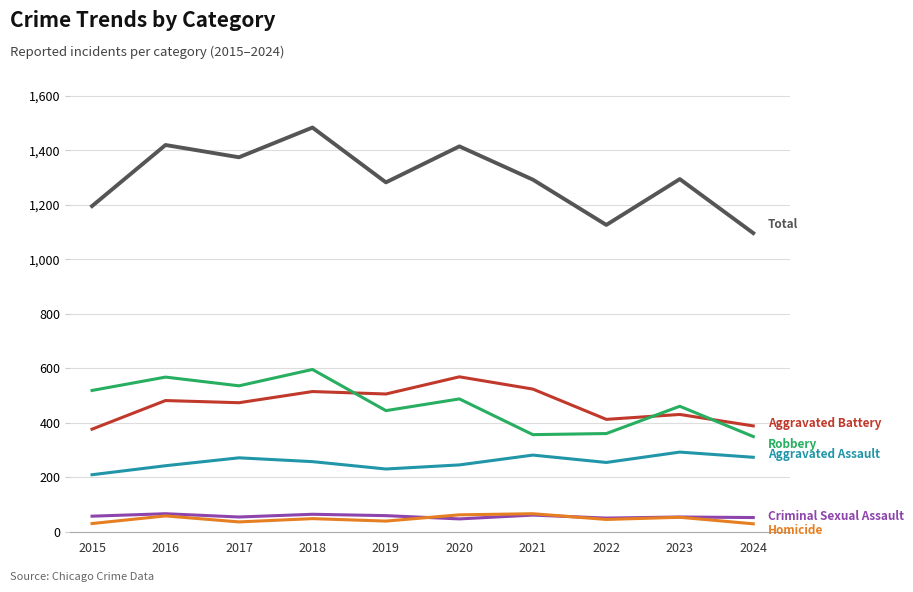

At which category is the sum across all series the highest?

2018